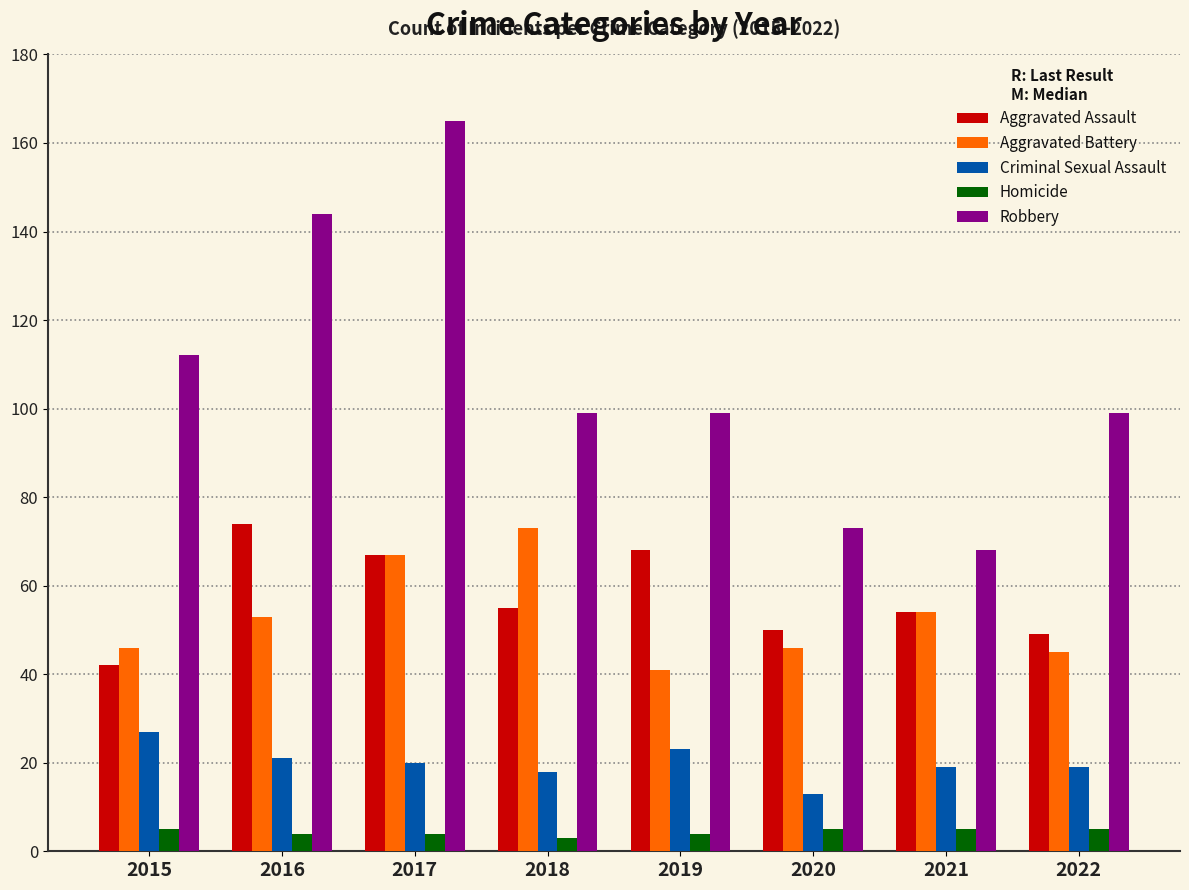

What is the greatest value displayed?

165